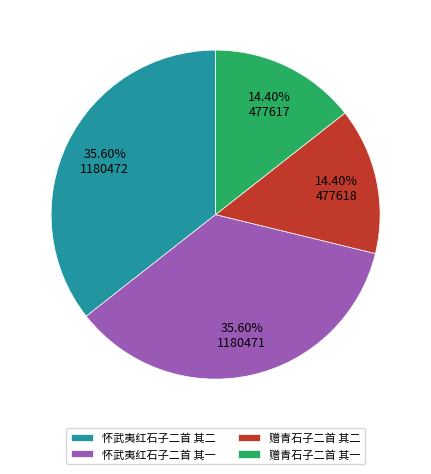

What percentage is the 怀武夷红石子二首 其二 slice, to the nearest percent?

36%